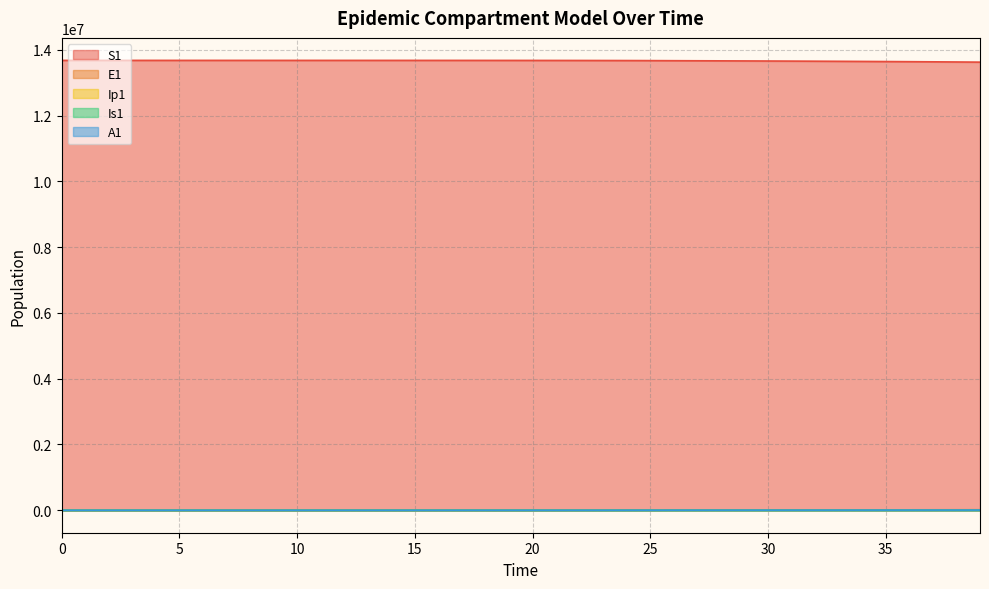

At which label does Ip1 reach its peak?

39